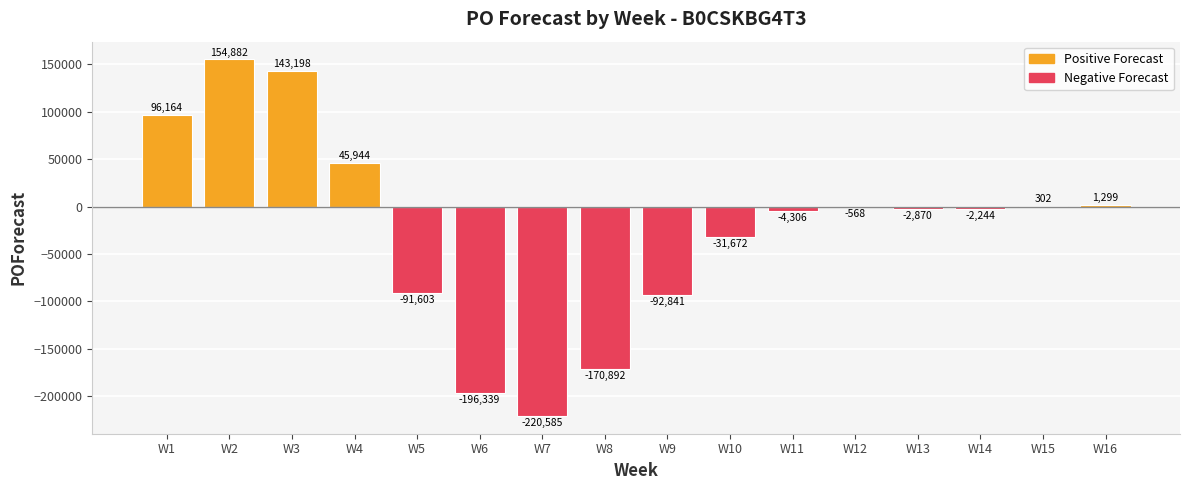

Between W6 and W13, which is larger?

W13